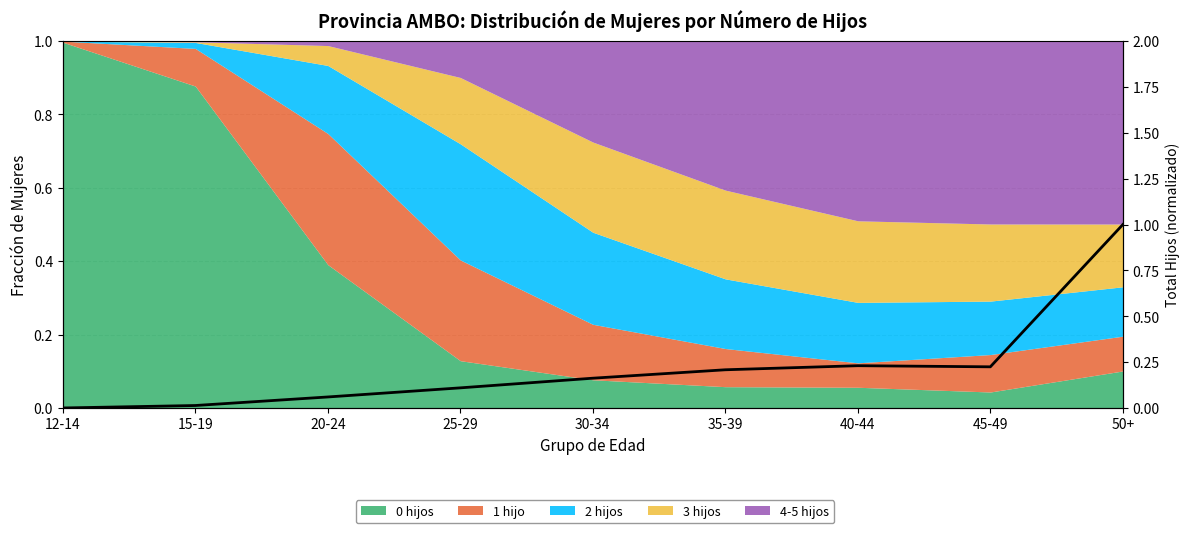

What is the average value?

0.2